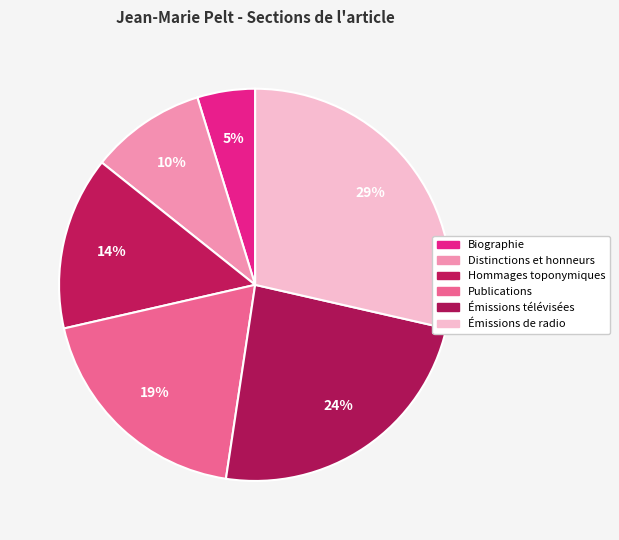

How much of the chart is everything except Hommages toponymiques?

85.7%